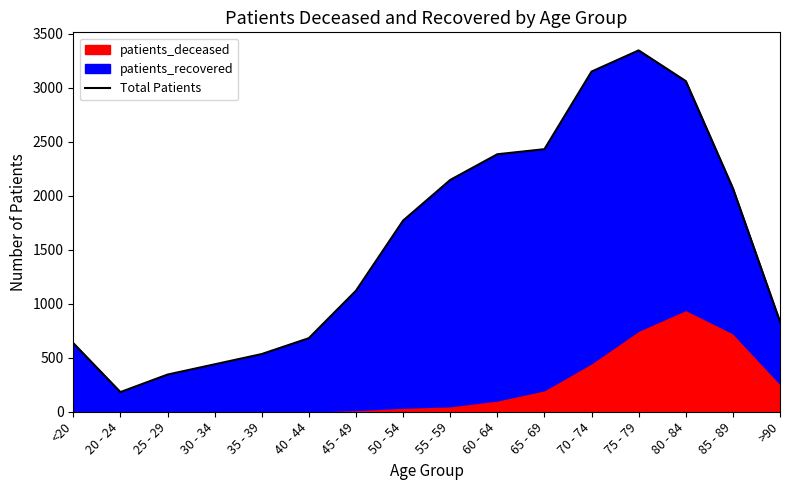

What is the minimum value shown in the chart?

182